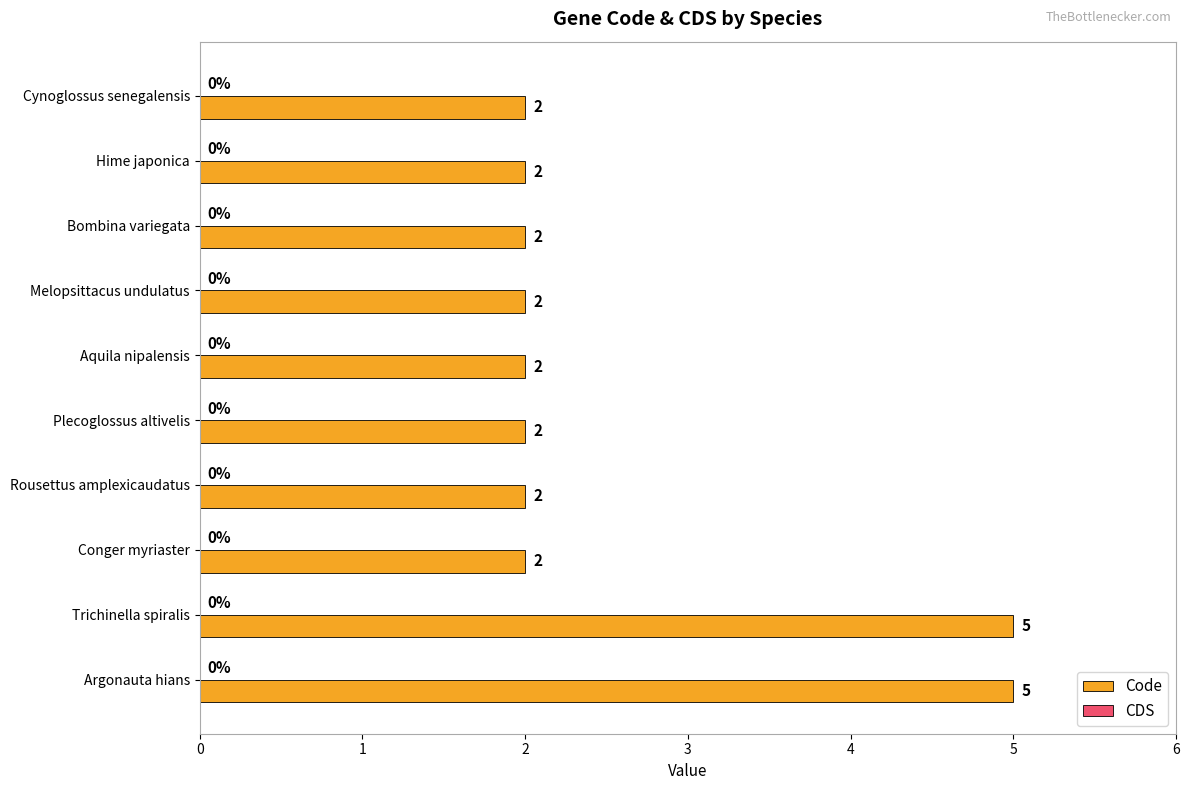

What is the ratio of the value at Melopsittacus undulatus to the value at Conger myriaster?

1.0